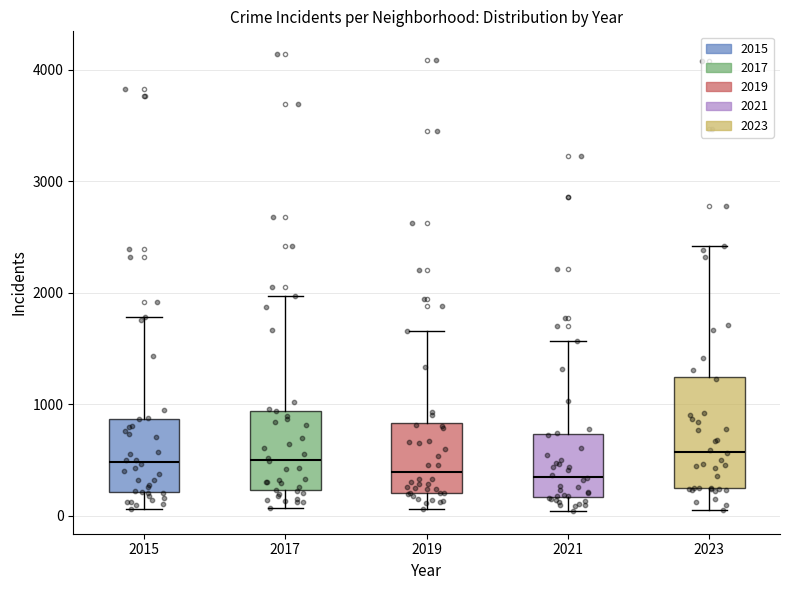

Which box is the tallest, from its lower edge to its upper edge?

2023